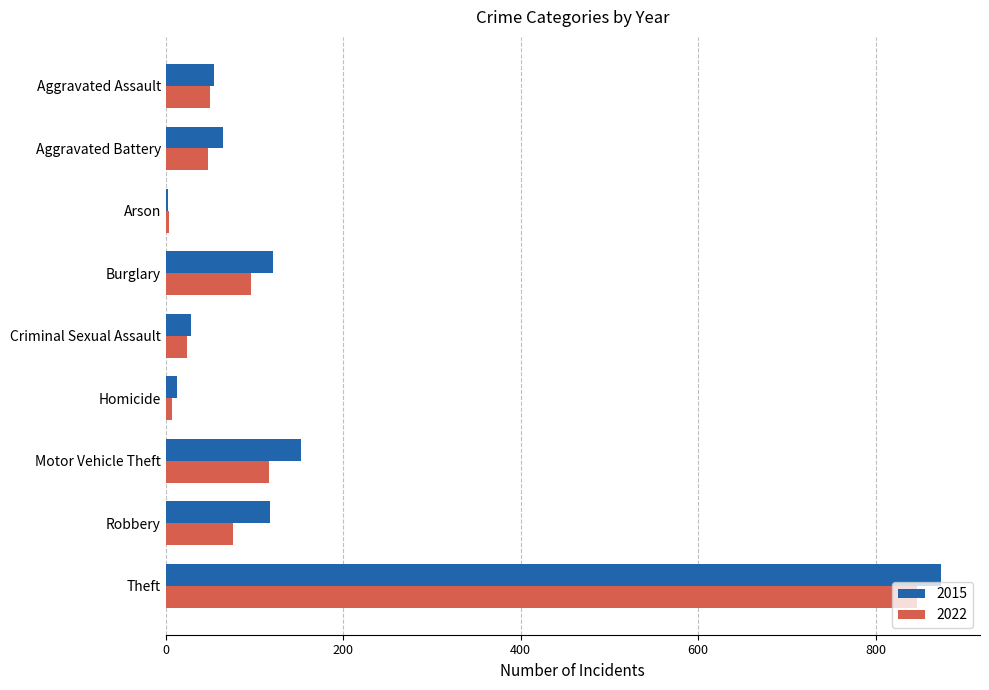

What is the average value of the 2022 series?

141